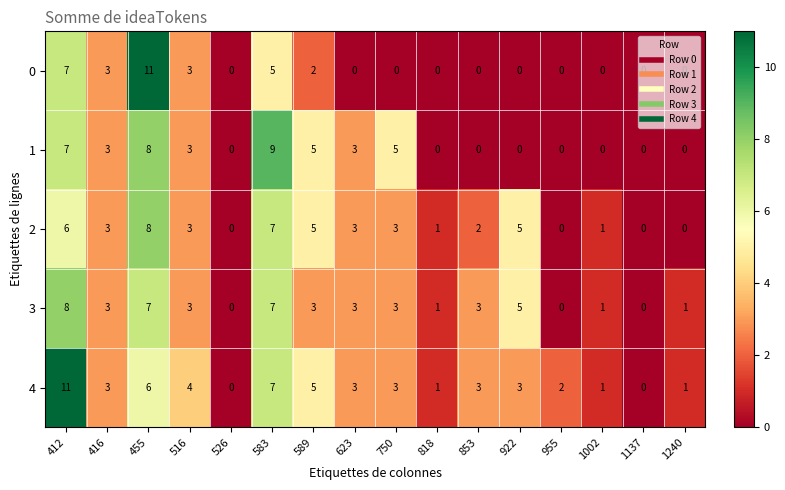

At which label does 4 first exceed 3?

412